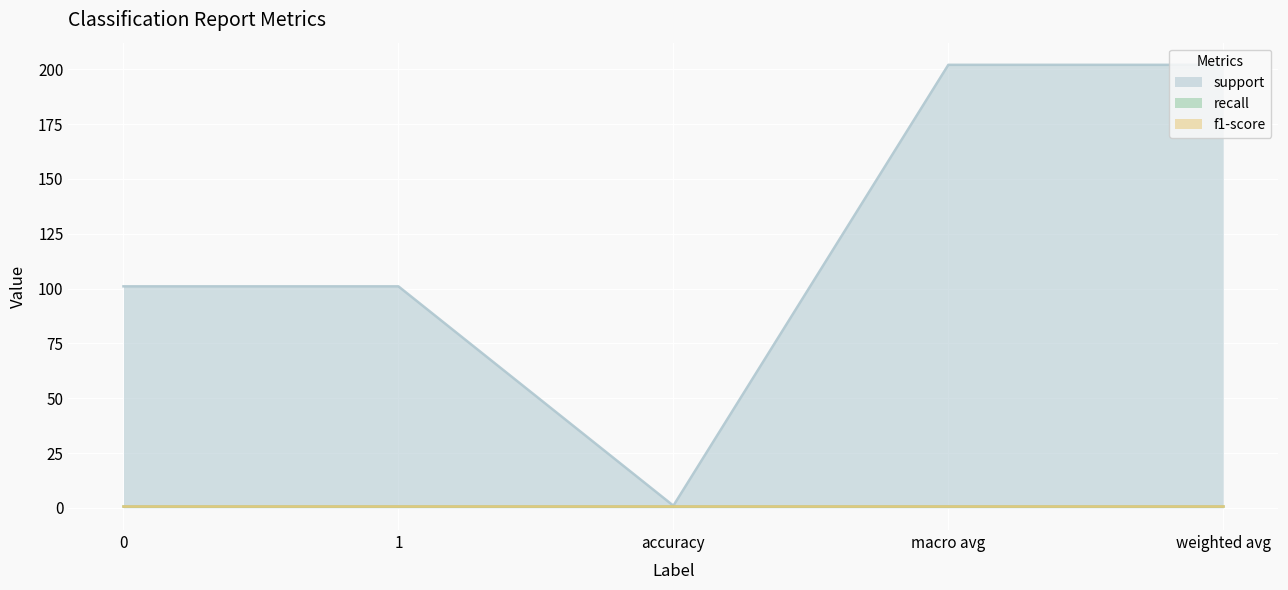

True or false: support has a value of 41 at 1.

False